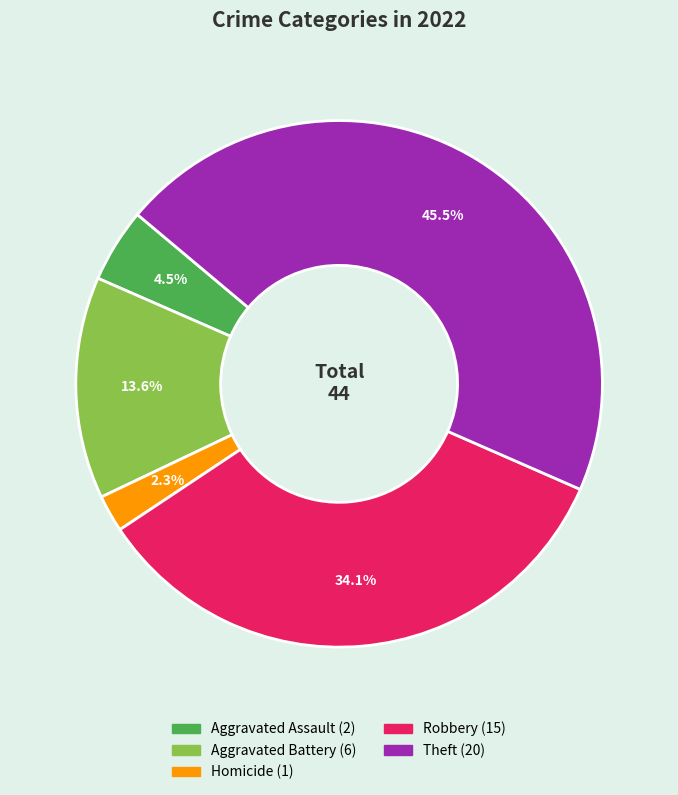

Is there any slice that represents more than half of the pie?

No